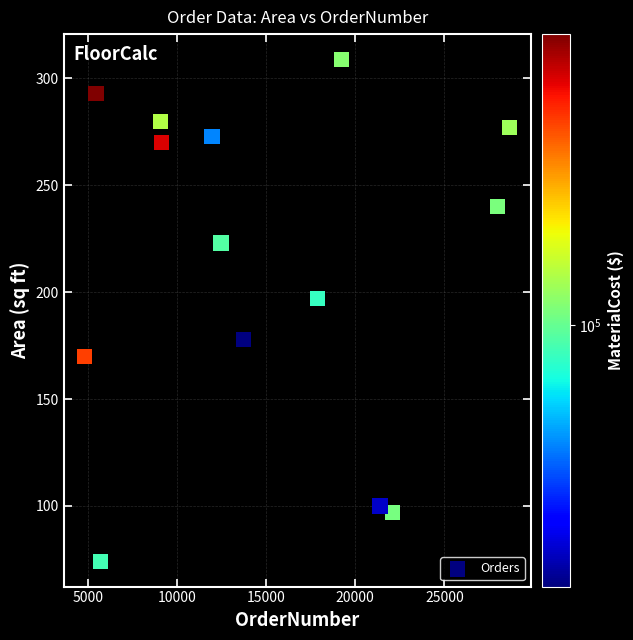

What is the range of X values (max minus min)?

23834